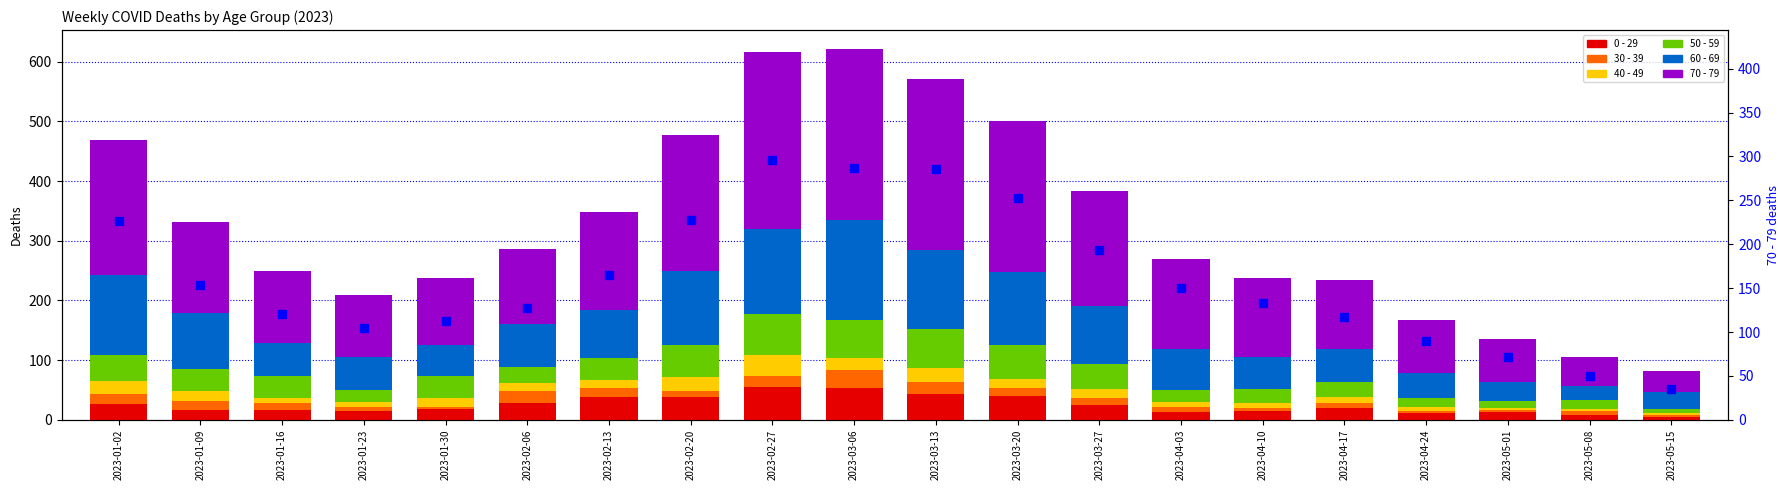

Which series contains the lowest Y value?

40 - 49